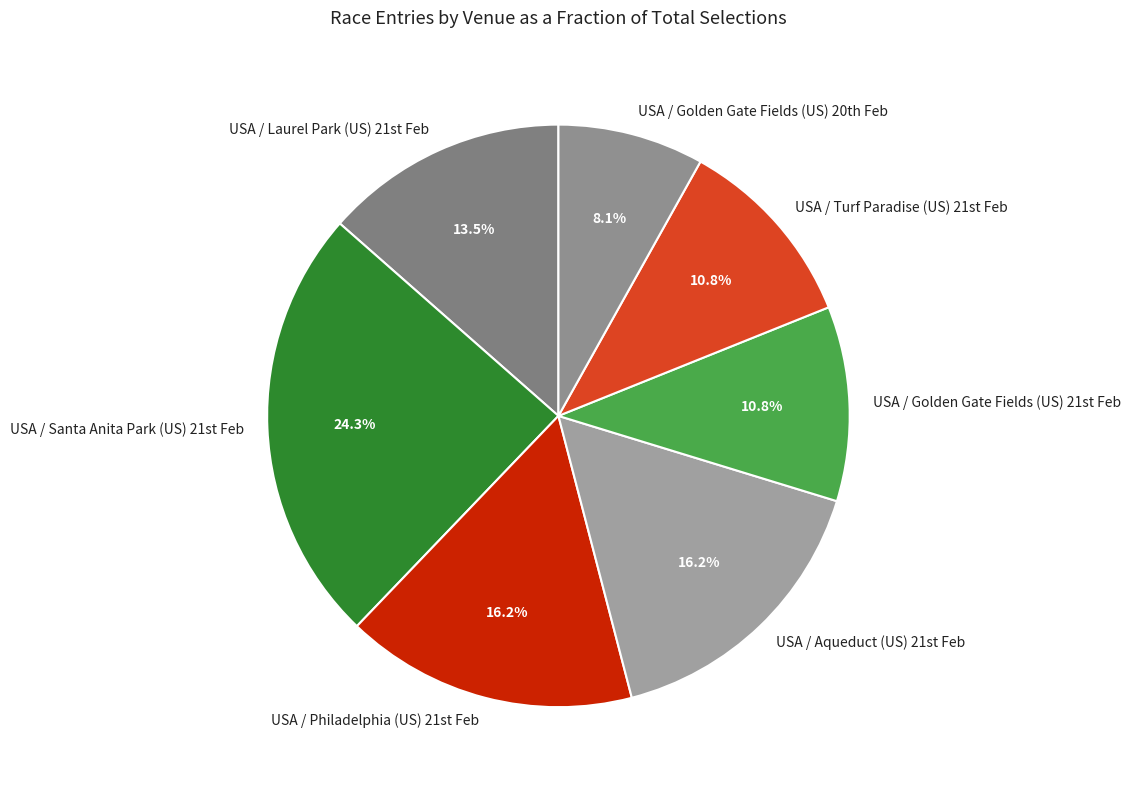

How many slices are in this pie chart?

7